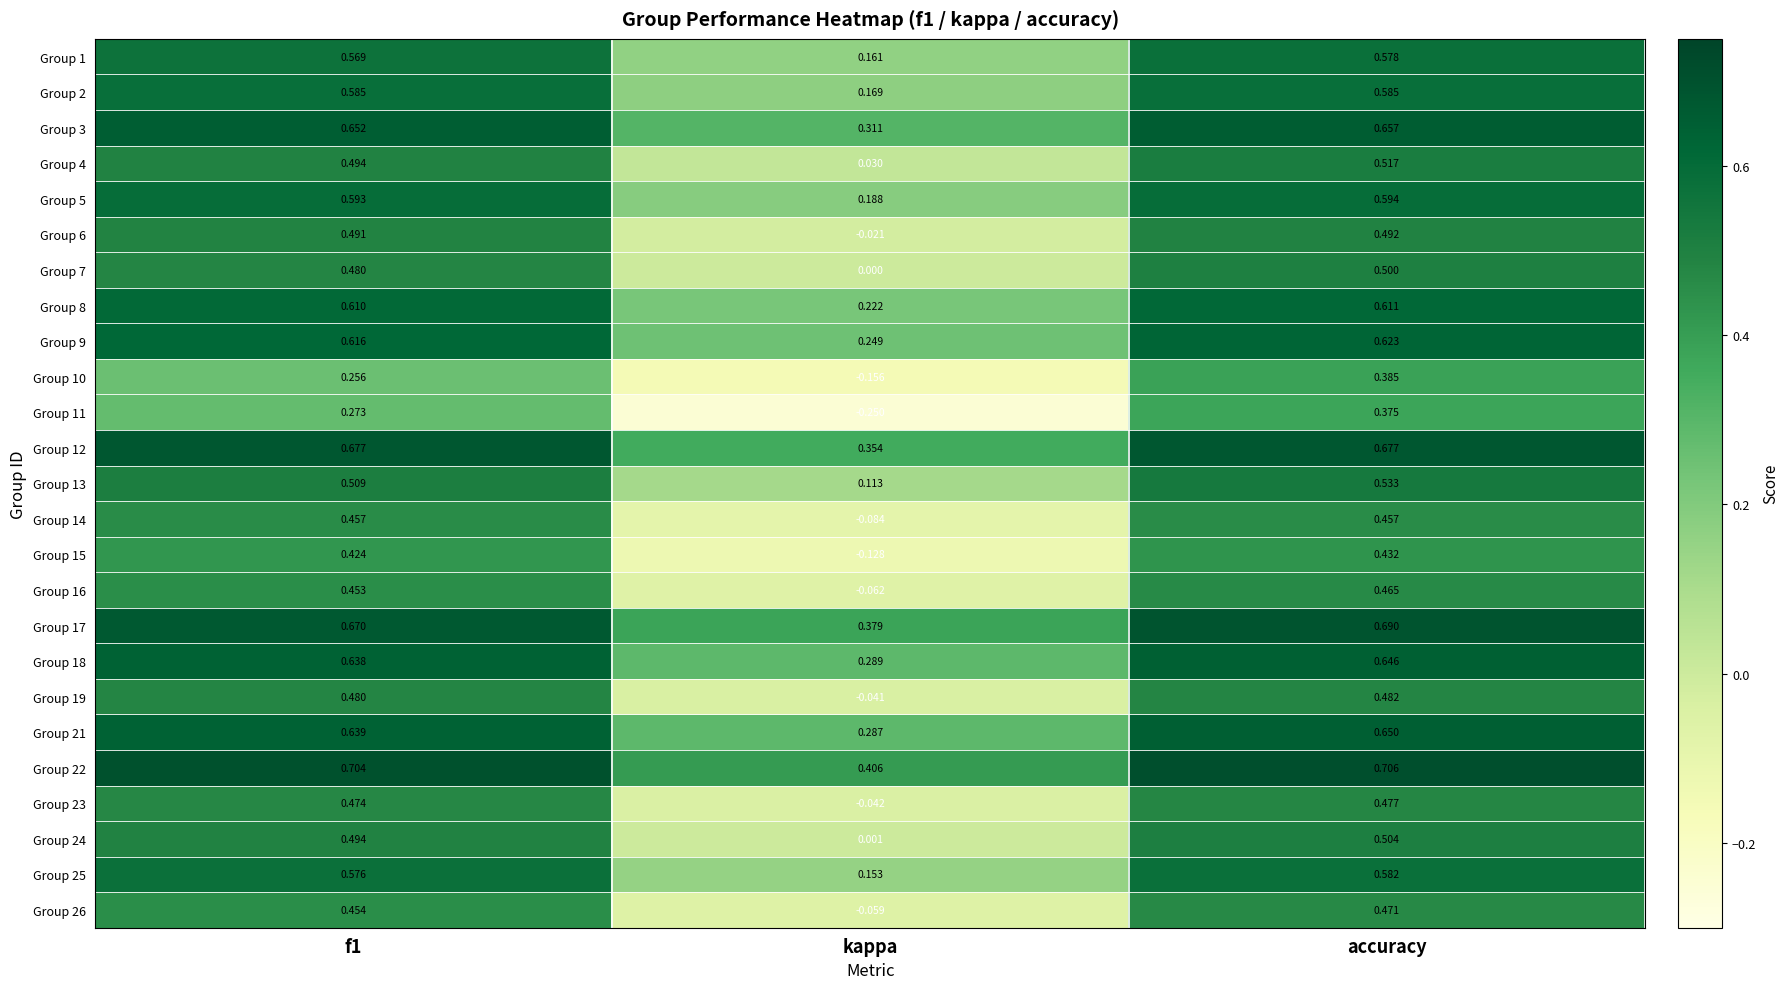

At accuracy, list the series in order from smallest to largest.

Group 11, Group 10, Group 15, Group 14, Group 16, Group 26, Group 23, Group 19, Group 6, Group 7, Group 24, Group 4, Group 13, Group 1, Group 25, Group 2, Group 5, Group 8, Group 9, Group 18, Group 21, Group 3, Group 12, Group 17, Group 22